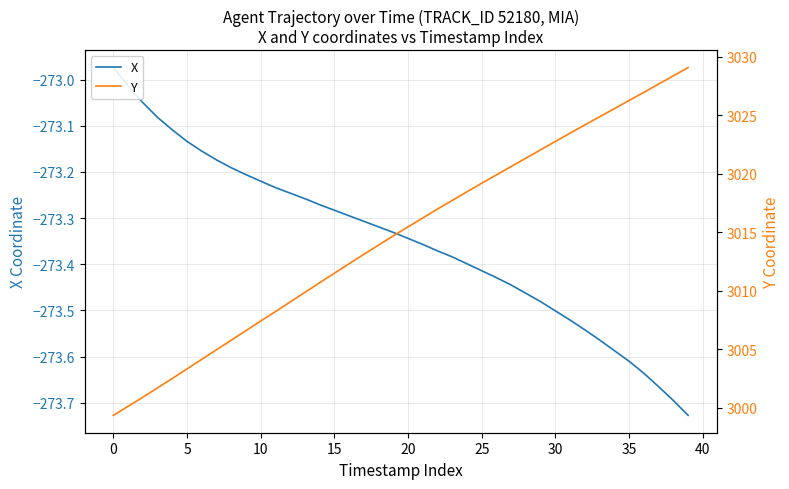

The value of Y at 14 is 1331.9. True or false?

False